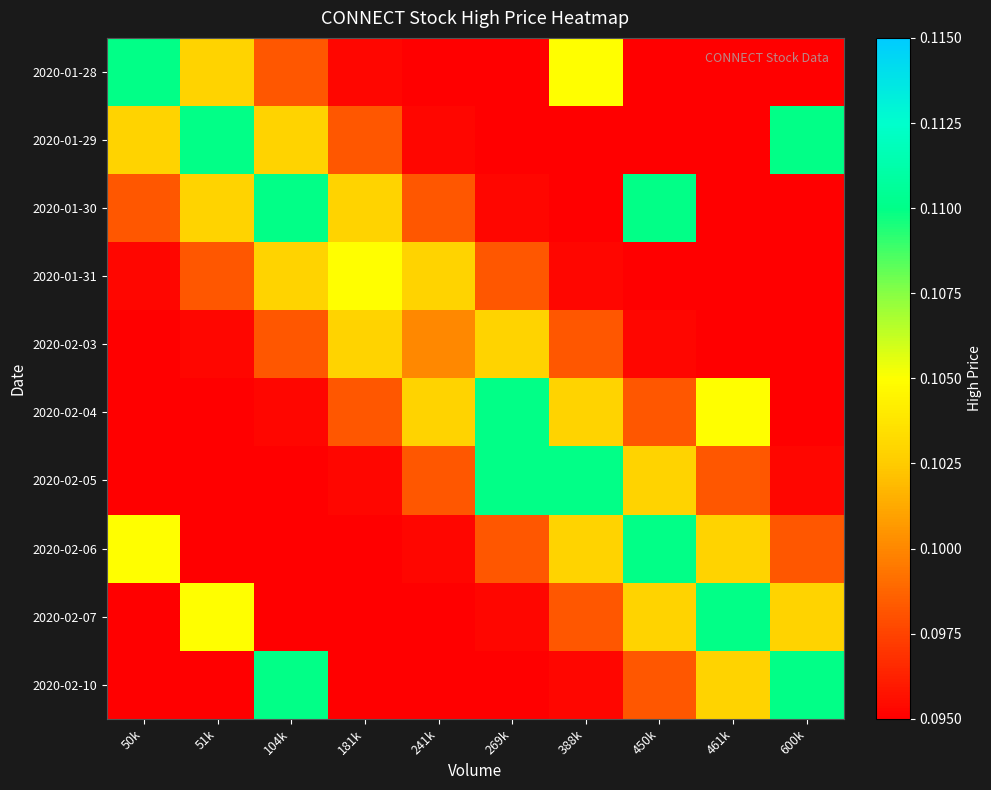

At which category is the sum across all series the highest?

104k